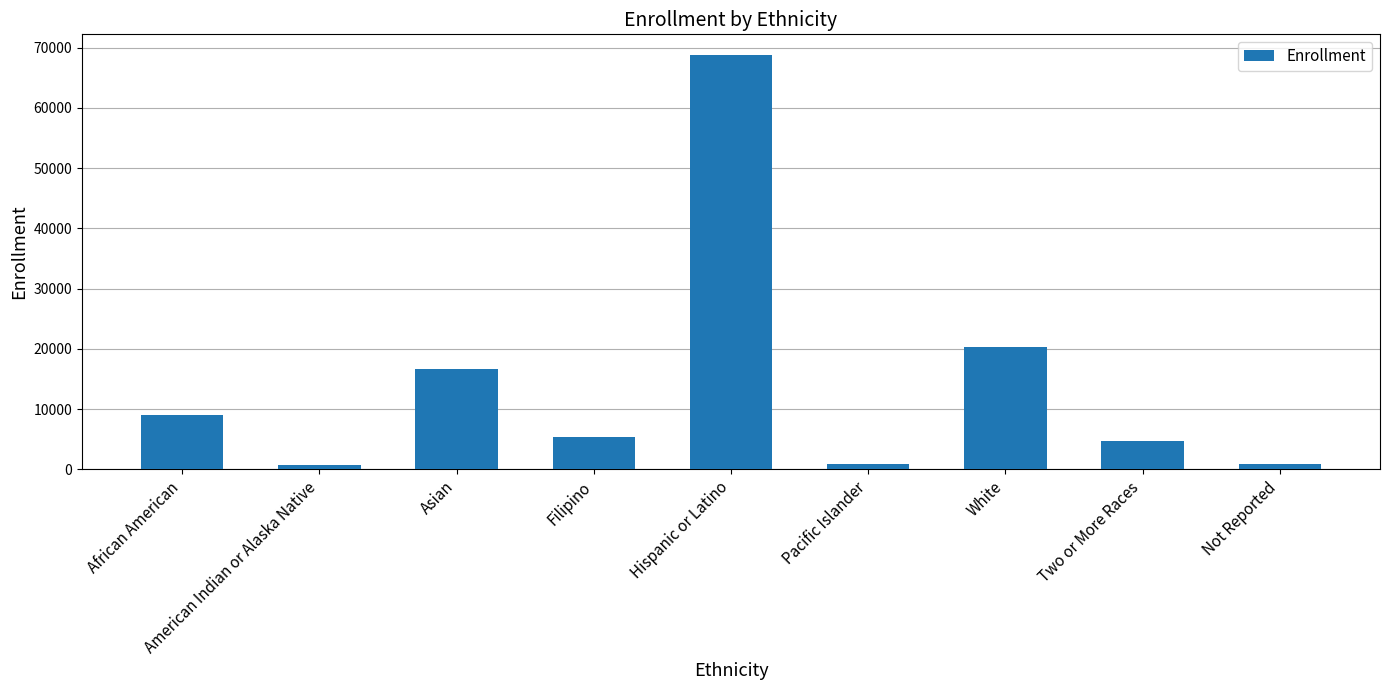

How many data points are less than 5286?

4